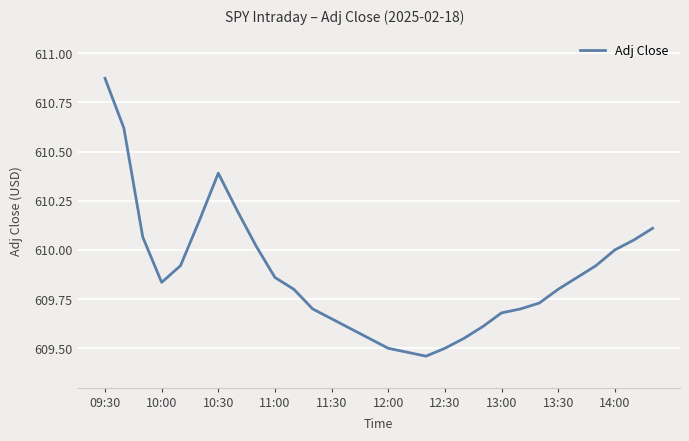

What is the difference between the maximum and minimum values?

1.4